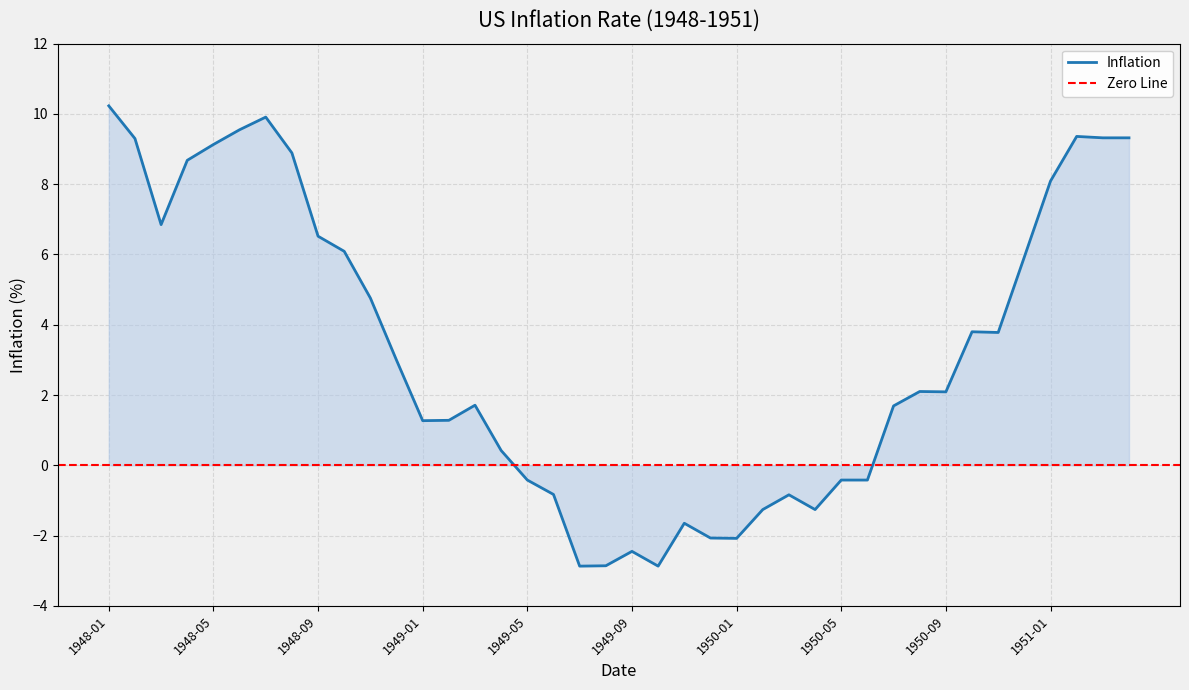

Reading left to right, list all the values displayed in this chart.

10.2	9.3	6.8	8.7	9.1	9.6	9.9	8.9	6.5	6.1	4.8	3.0	1.3	1.3	1.7	0.4	-0.4	-0.8	-2.9	-2.9	-2.5	-2.9	-1.6	-2.1	-2.1	-1.3	-0.8	-1.3	-0.4	-0.4	1.7	2.1	2.1	3.8	3.8	5.9	8.1	9.4	9.3	9.3